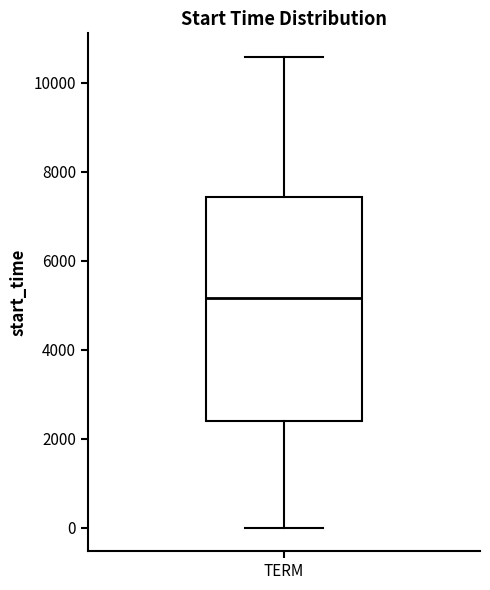

Transcribe this box plot: give where the median line is, the range the box spans, and where the two whiskers end, as read against the y-axis. The values are not printed on the chart, so give them approximately, as read against the axis.

median 5200, box 2400 to 7400, whiskers 0 to 10600